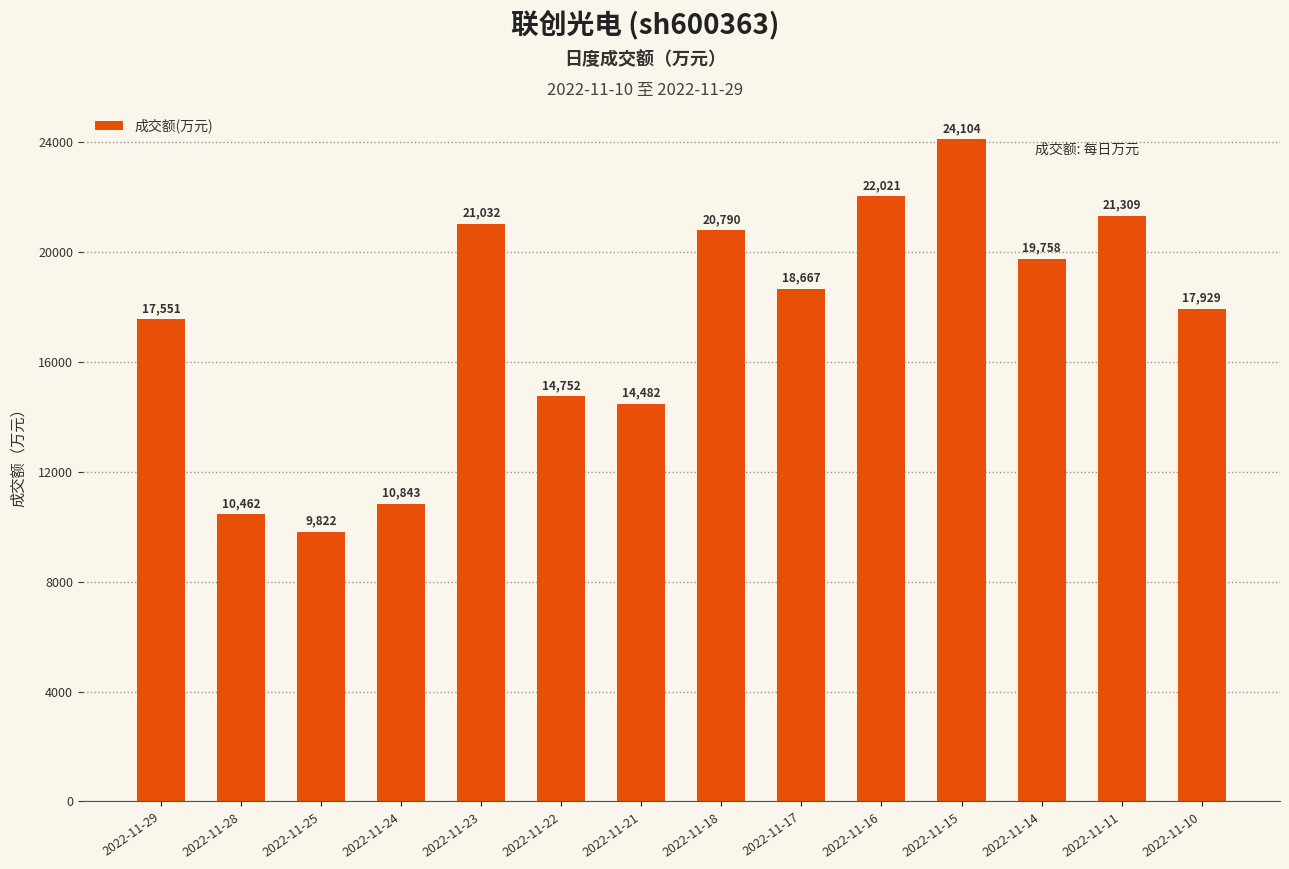

At which label is the value closest to 16963?

2022-11-29